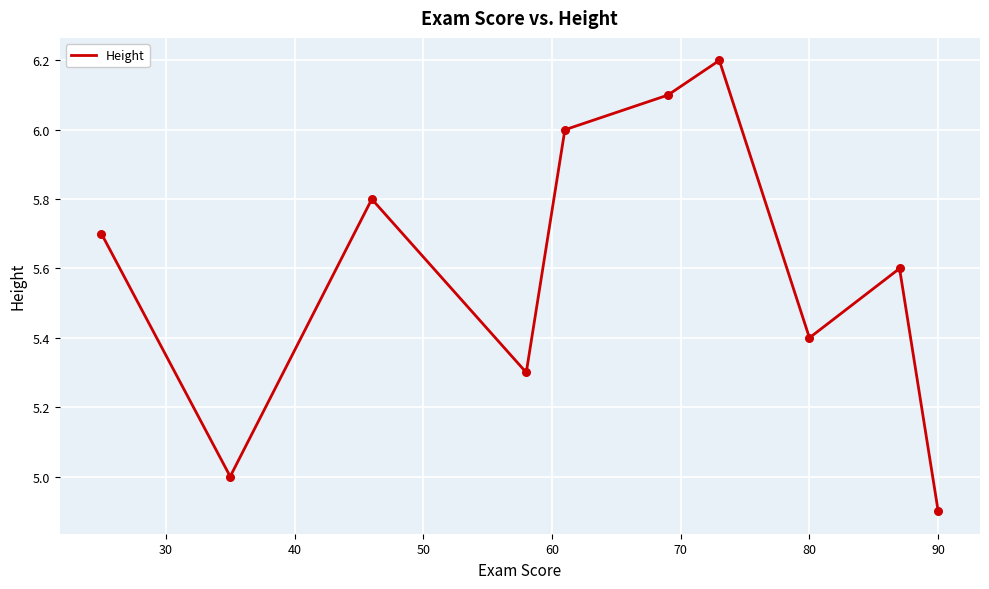

What is the difference between the maximum and minimum values?

1.3